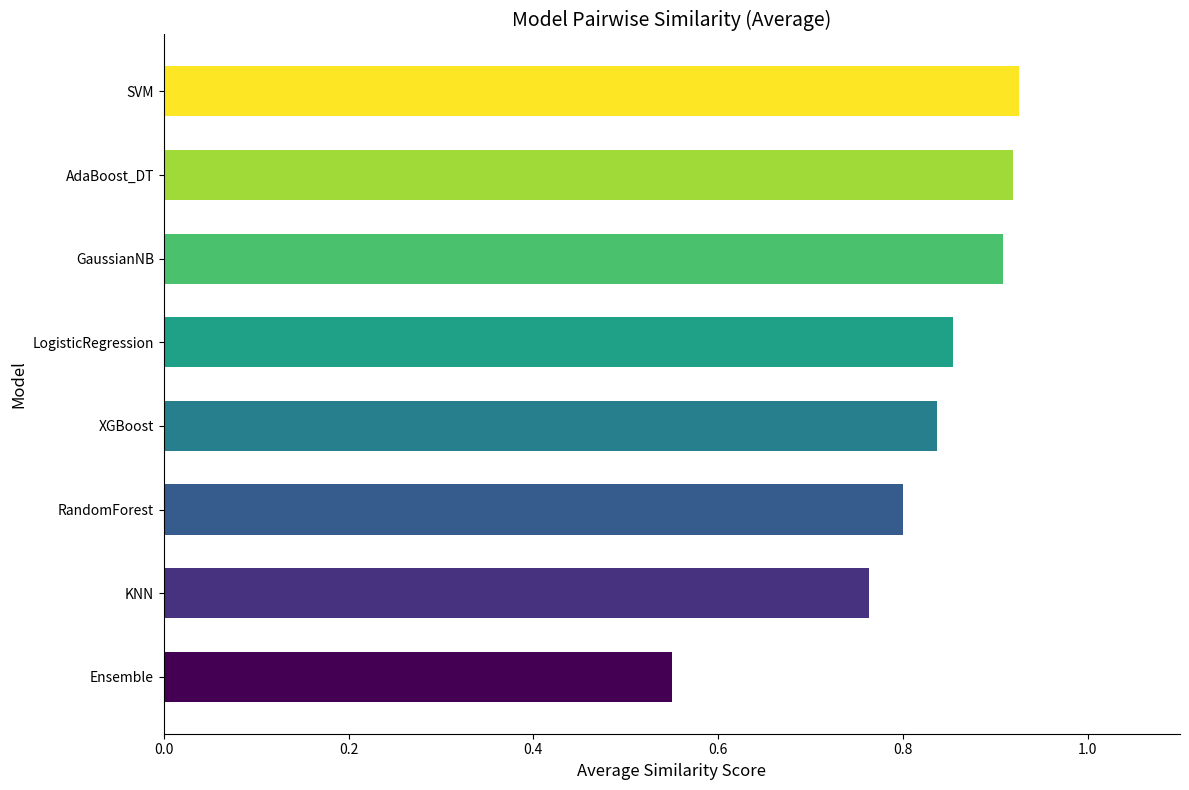

How many values are between 0 and 1?

8